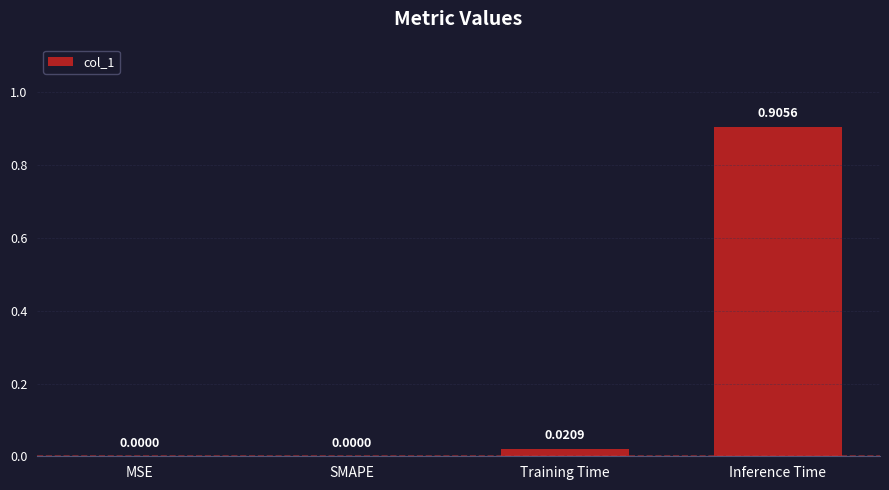

At which category does the chart reach its peak across all series?

Inference Time